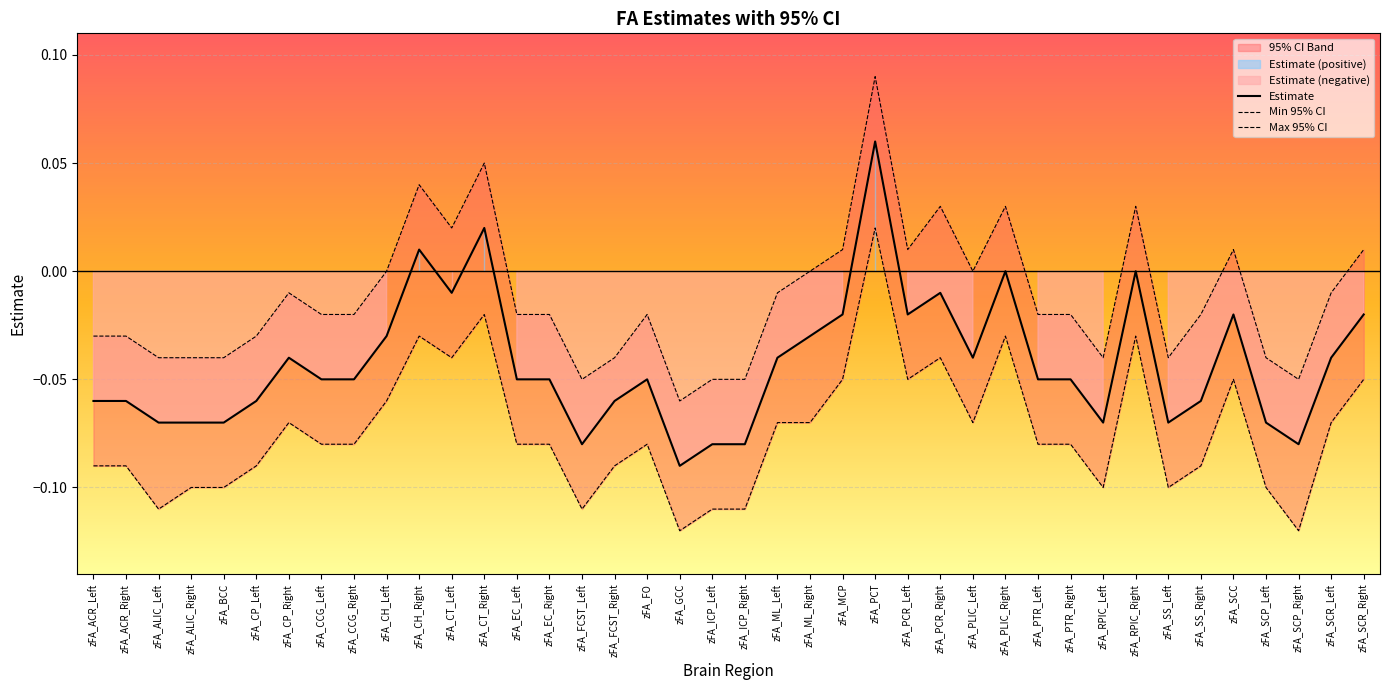

Where does the Max 95% CI series first go above 0?

zFA_CH_Right